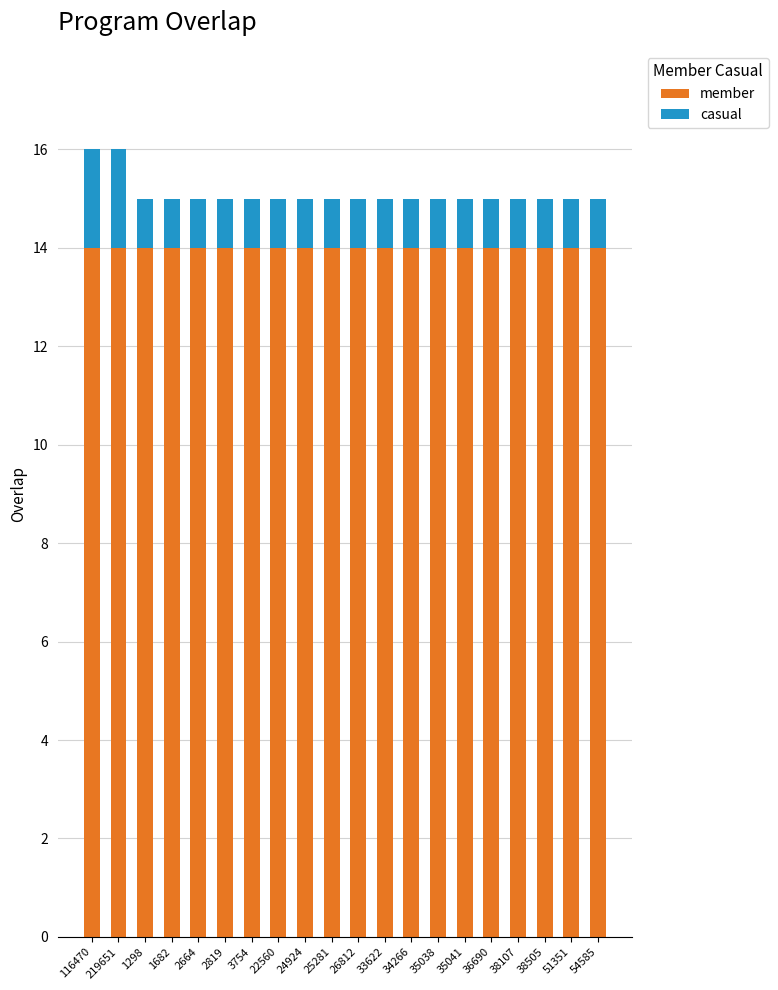

Count the number of data series in this chart.

2